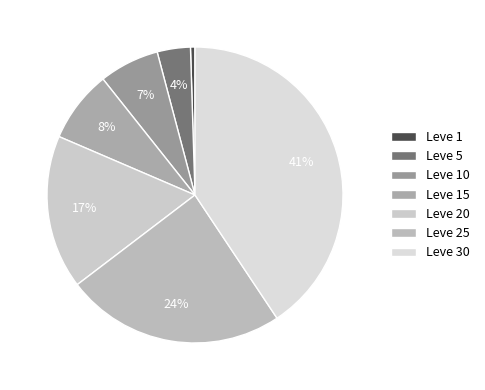

Do Leve 25 and Leve 10 together represent more than half of the pie?

No